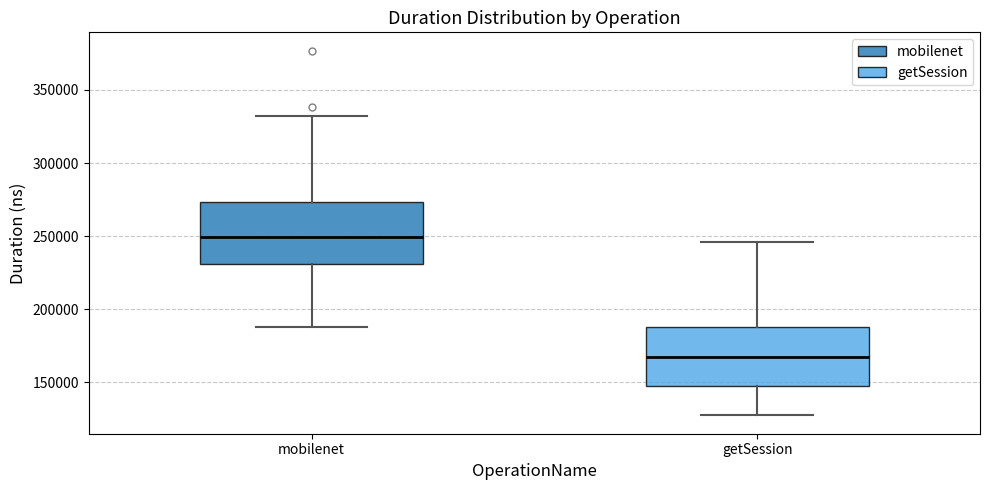

Where is the upper edge of the box for mobilenet on the y-axis? The values are not printed on the chart, so give them approximately, as read against the axis.

275000